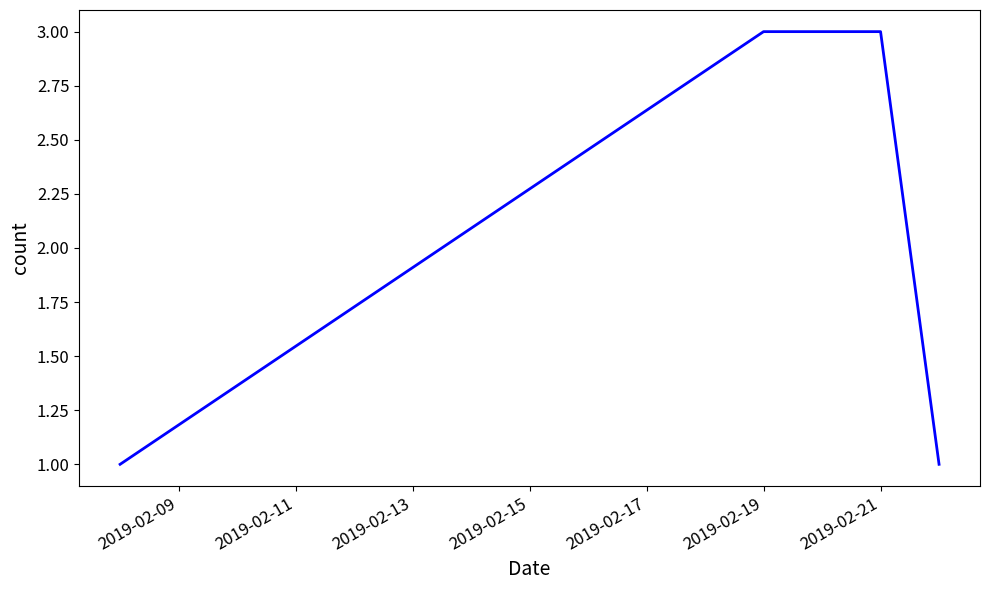

Reading left to right, what are all the values shown in this chart?

1	3	3	1